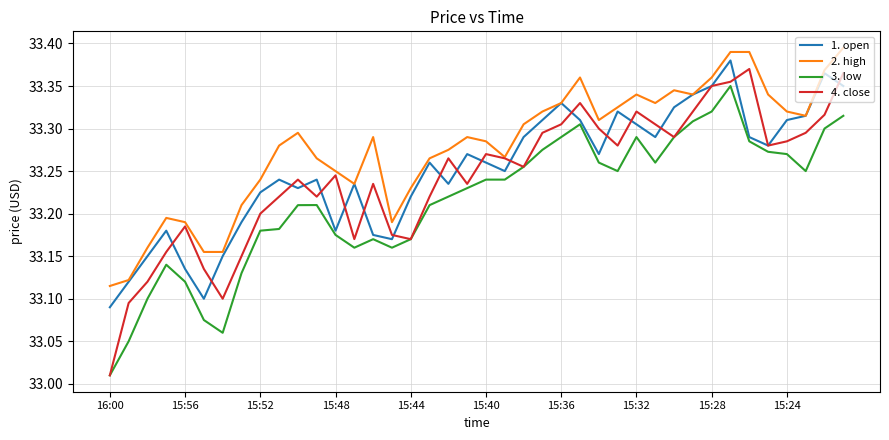

Which series has the largest total across all categories?

2. high